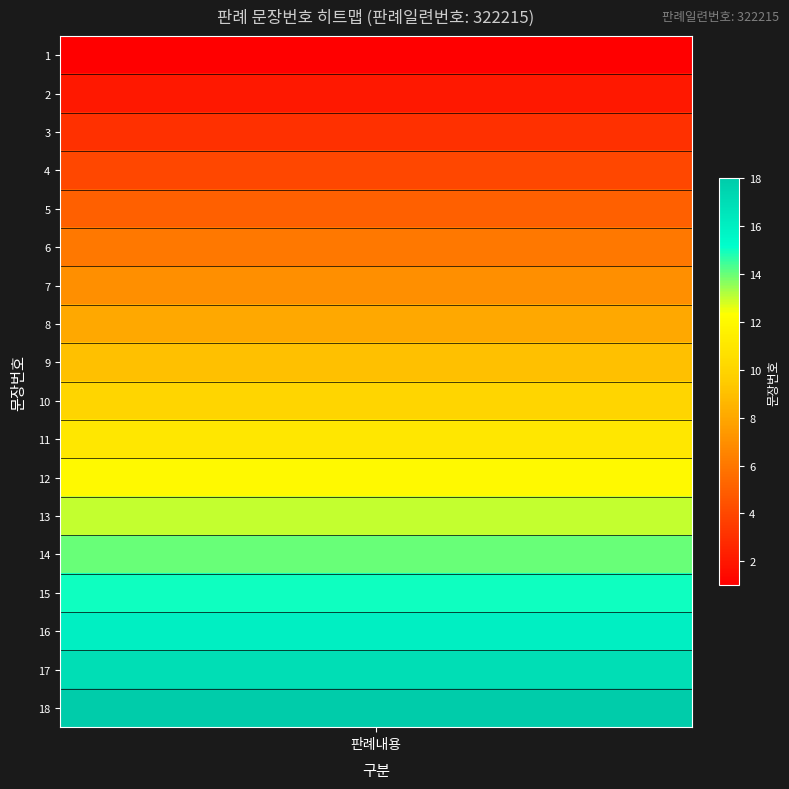

How many values are below 10?

9